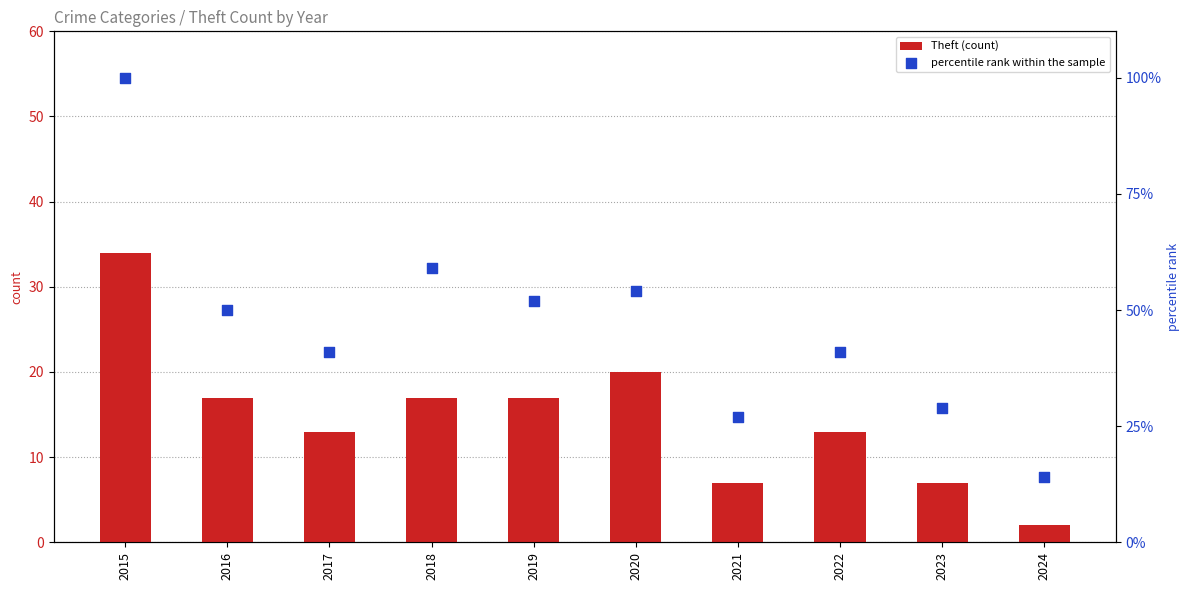

At which category is the sum across all series the highest?

2015